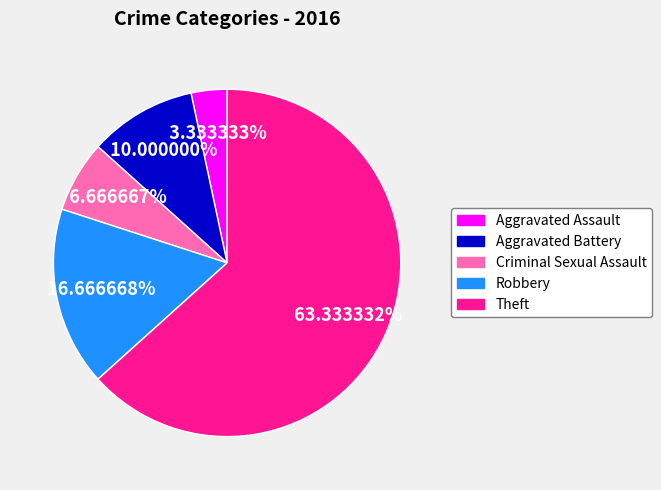

To the nearest percent, what is the average slice percentage?

20%